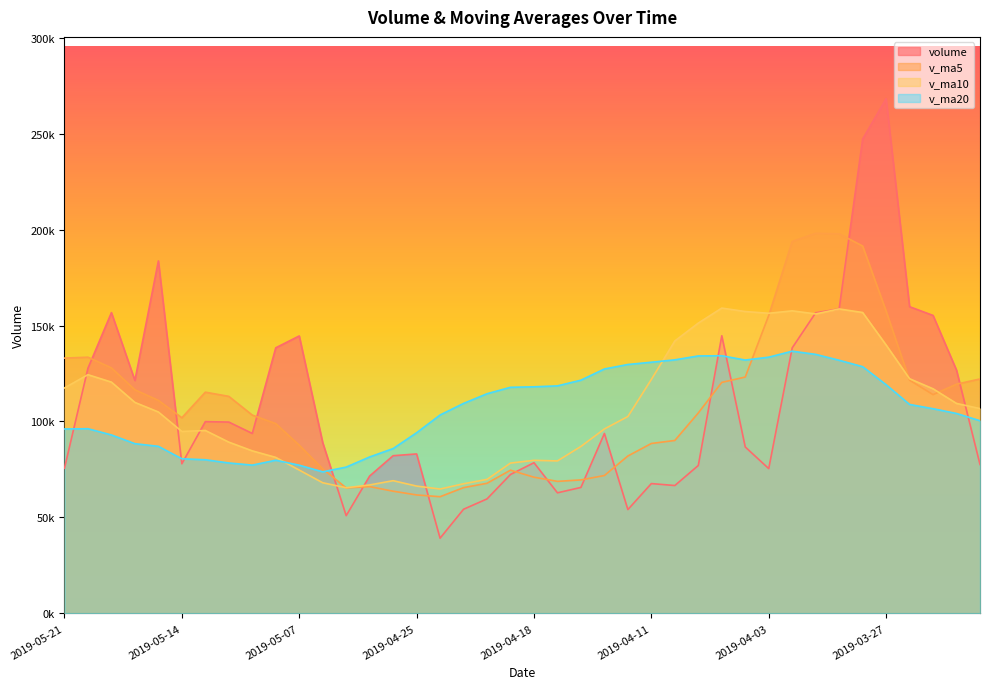

Which has a higher value, 2019-05-17 or 2019-04-30?

2019-05-17